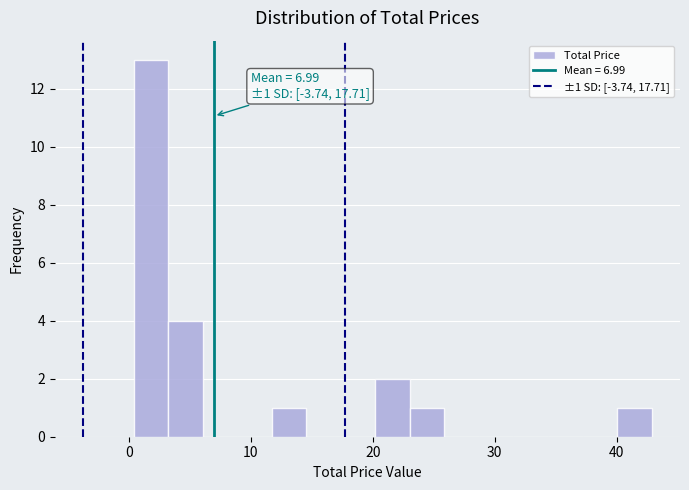

Read against the x-axis, roughly where is the centre of the tallest bar?

2